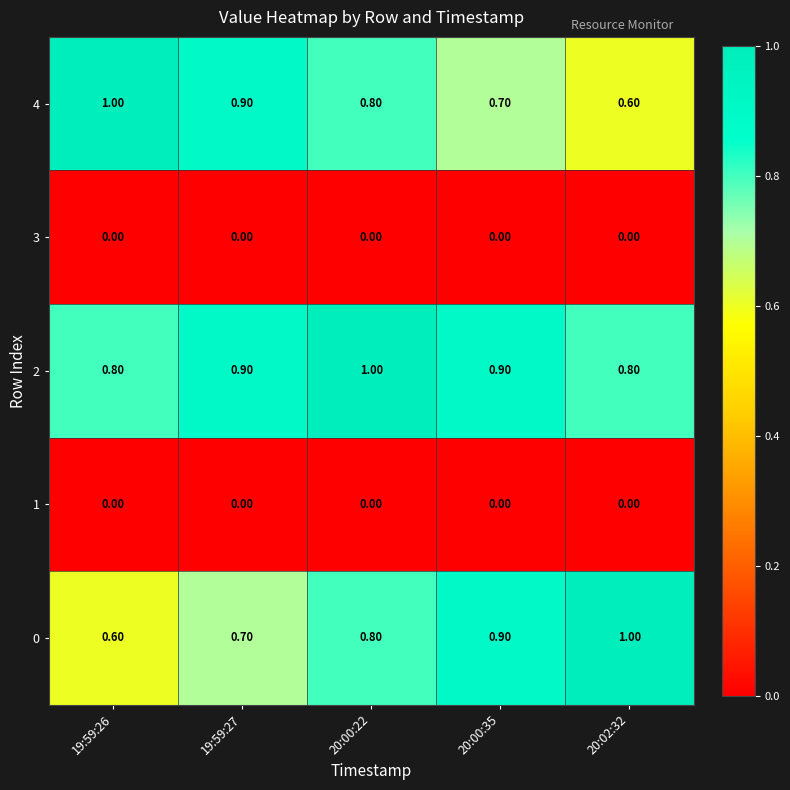

At how many categories does at least one series exceed 0?

5